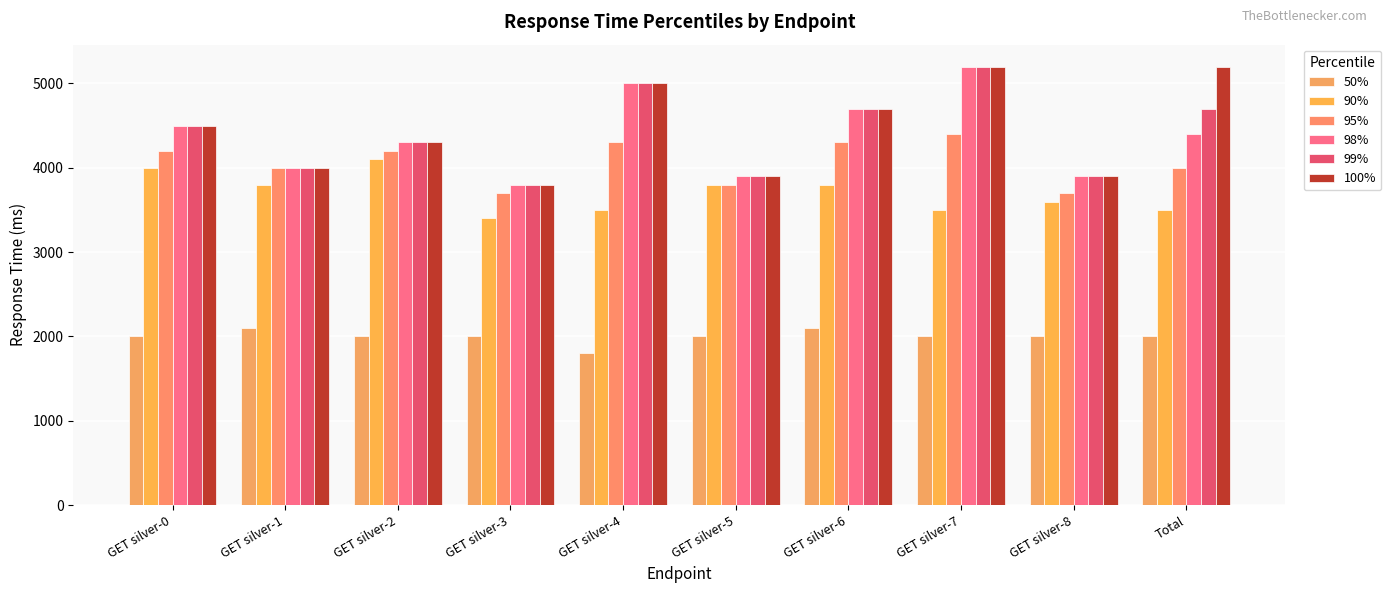

What are all the series names shown in the legend?

50%, 90%, 95%, 98%, 99%, 100%